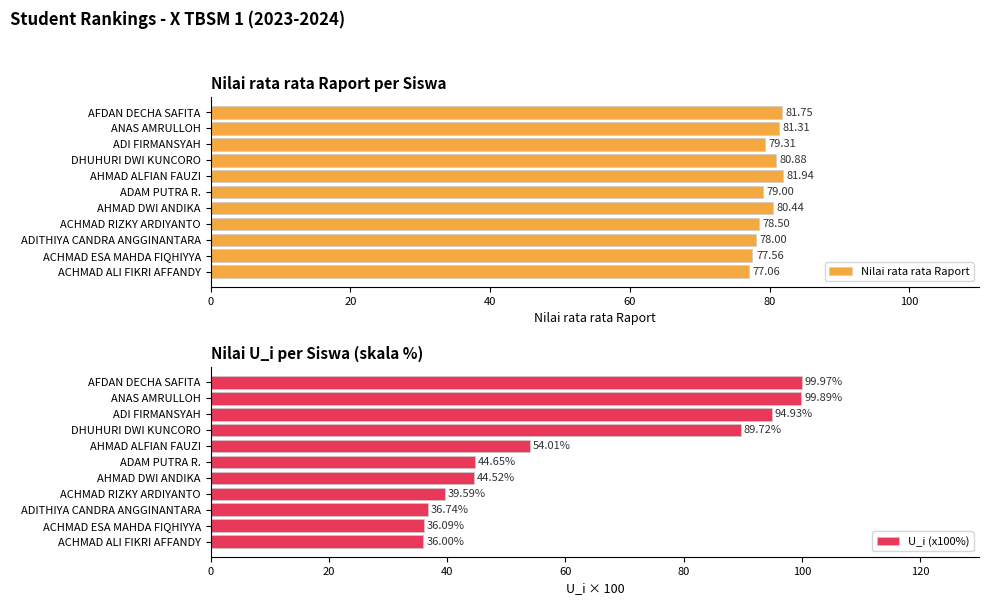

What is the difference between the second highest and minimum values in the Nilai rata rata Raport series?

4.7